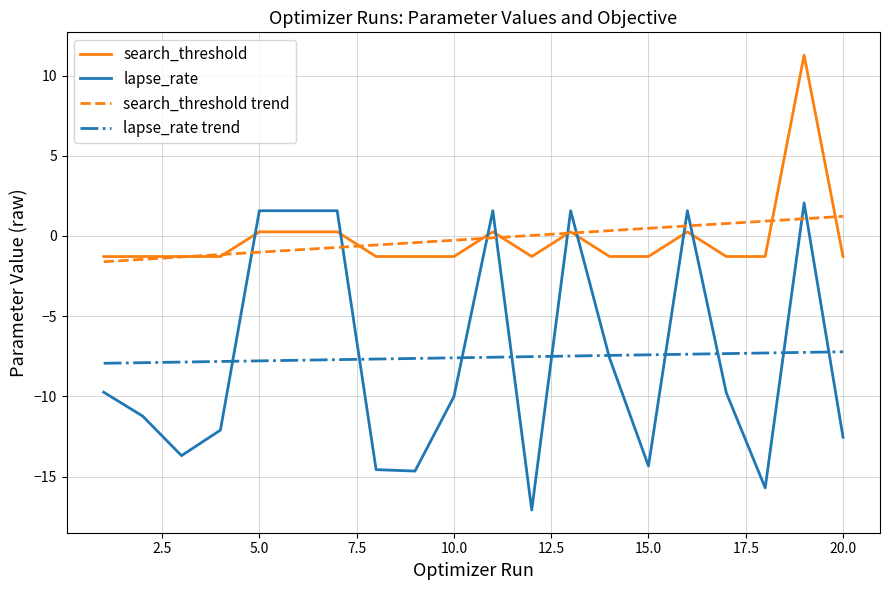

True or false: search_threshold and lapse_rate trend cross at least once.

False